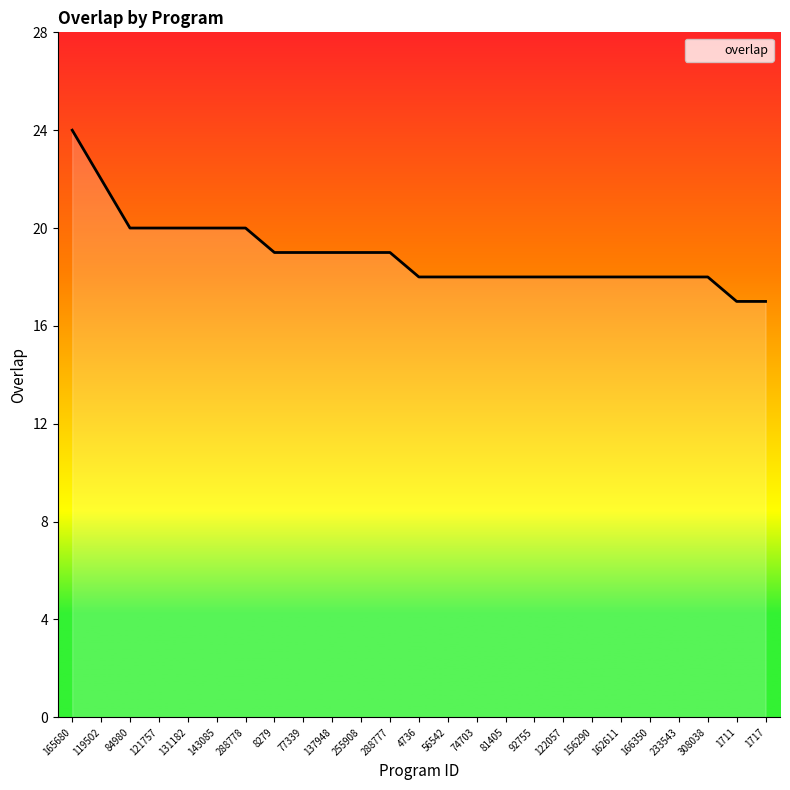

True or false: the data shows 20 at 288778.

True